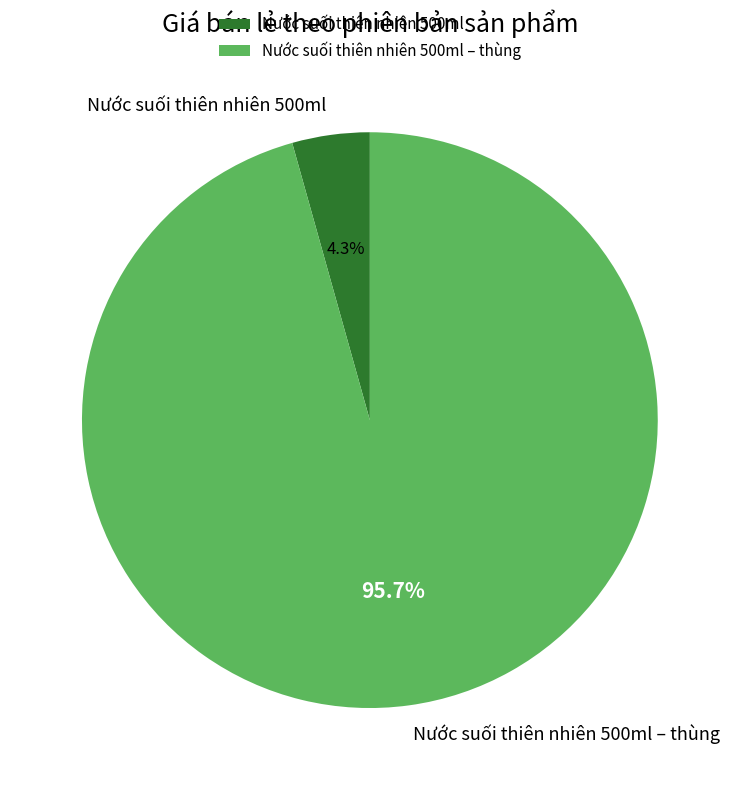

To the nearest percent, what is the combined percentage of Nước suối thiên nhiên 500ml and Nước suối thiên nhiên 500ml – thùng?

100%